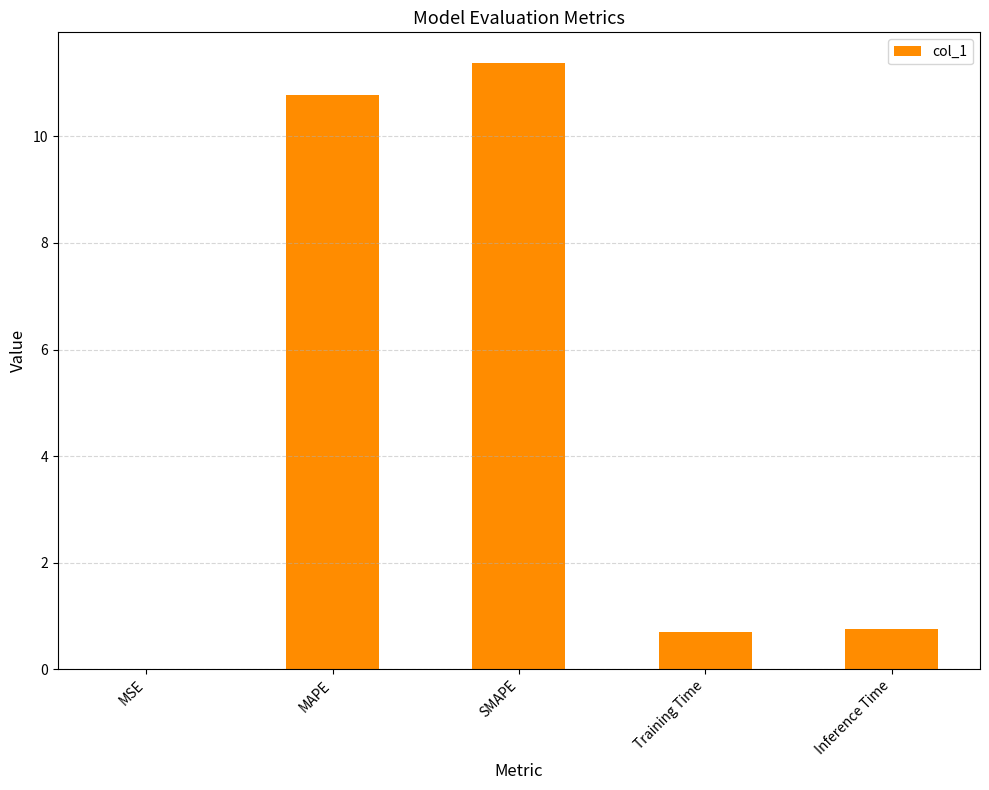

What is the maximum value shown in the chart?

11.4